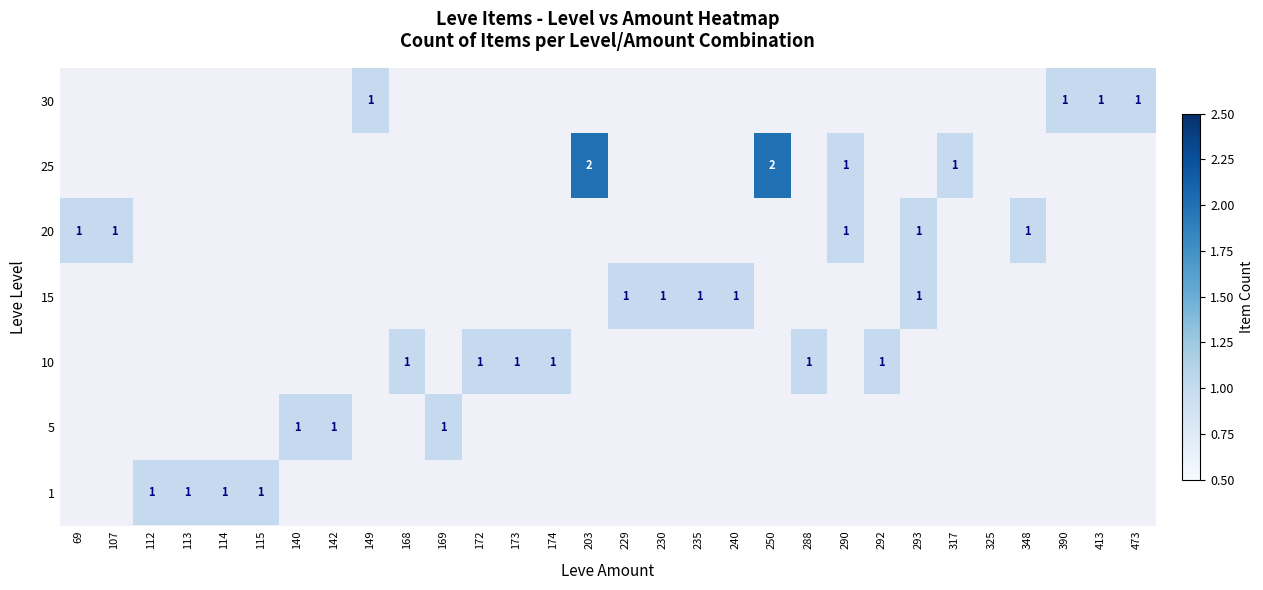

The value of 20 at 290 is 1. True or false?

True